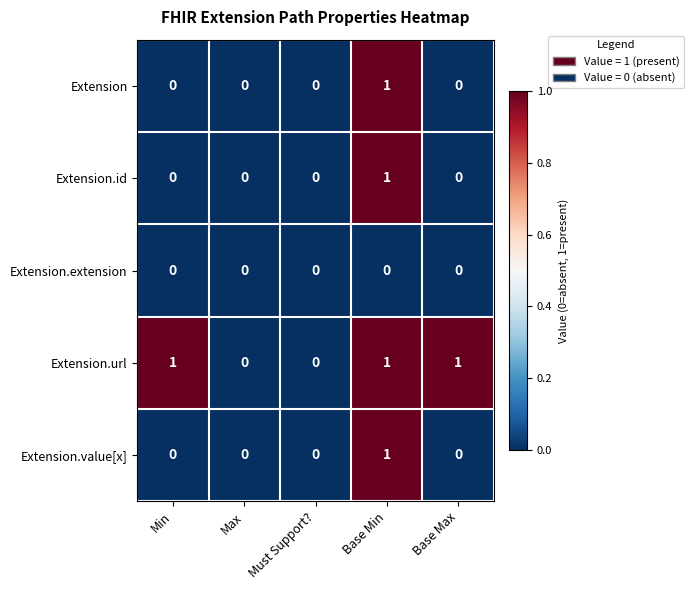

Which category has the highest value in the Extension.value[x] series?

Base Min